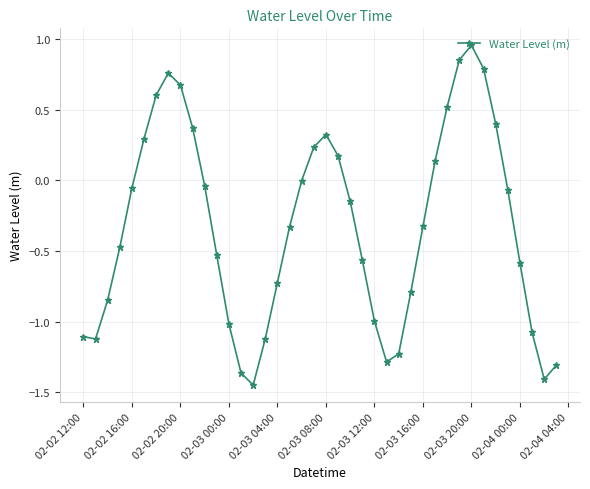

How many points are higher than both their immediate neighbors (excluding endpoints)?

3